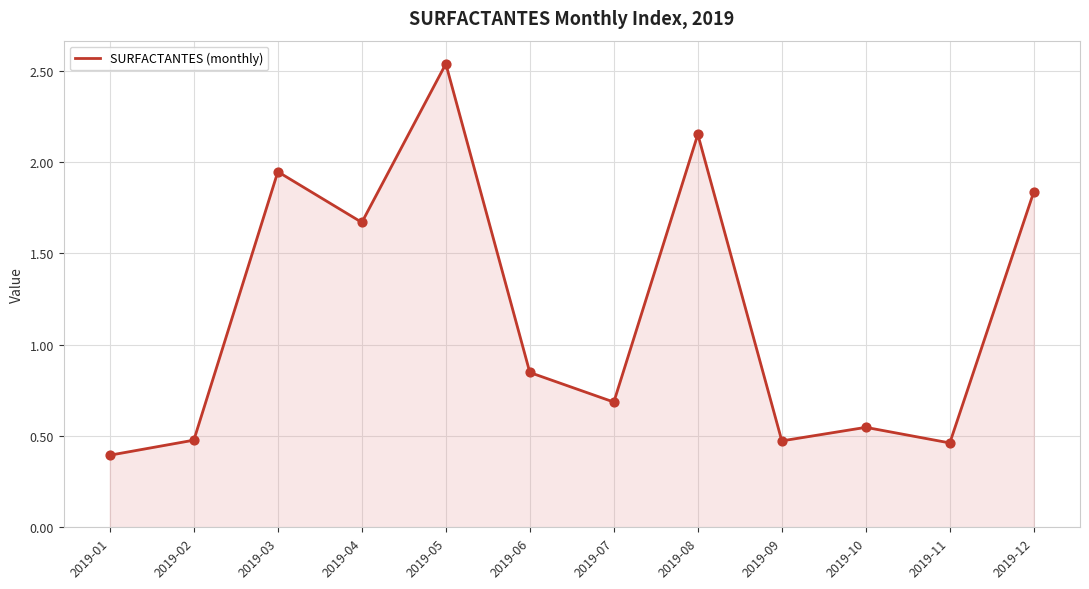

Which has a higher value, 2019-04 or 2019-10?

2019-04